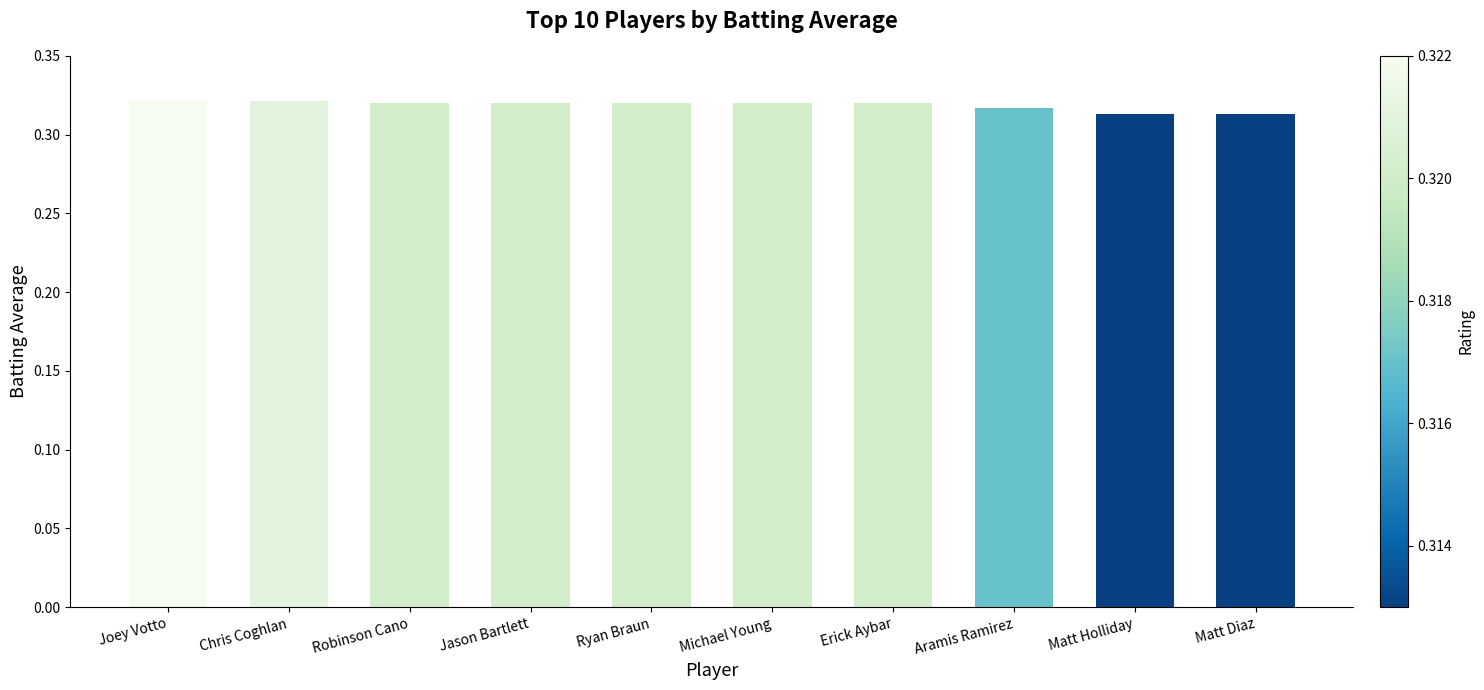

What position from the right is Chris Coghlan?

9